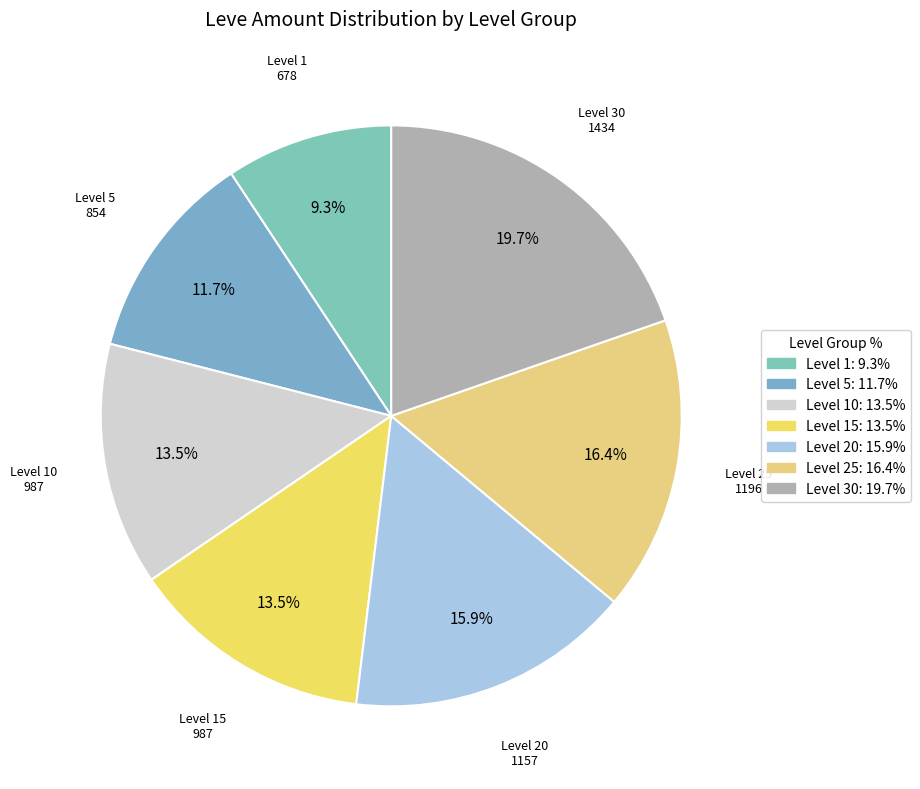

Count the number of slices in the pie.

7